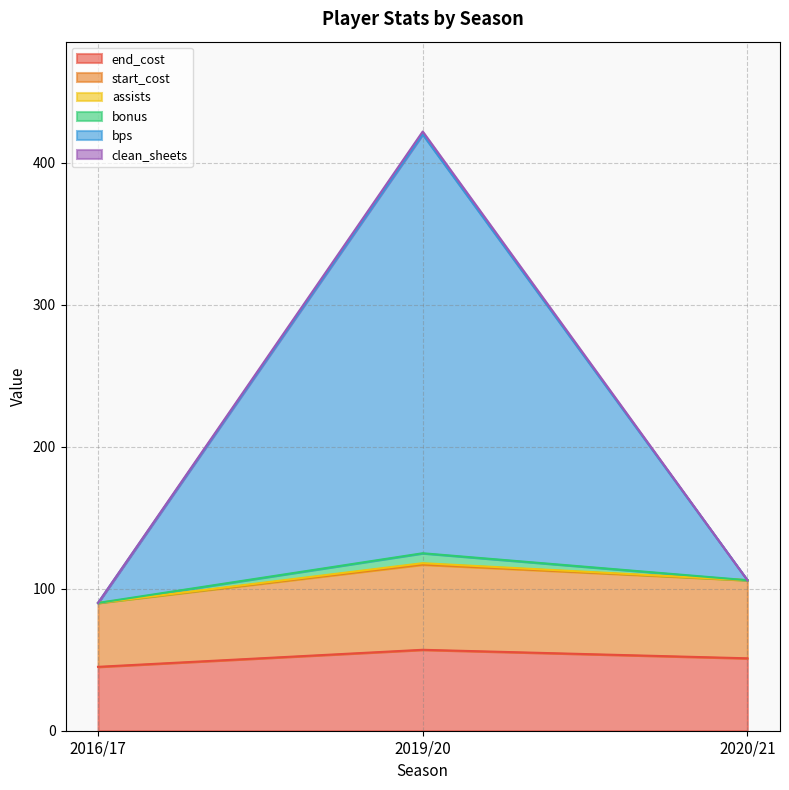

What is the total value across all series at 2016/17?

90